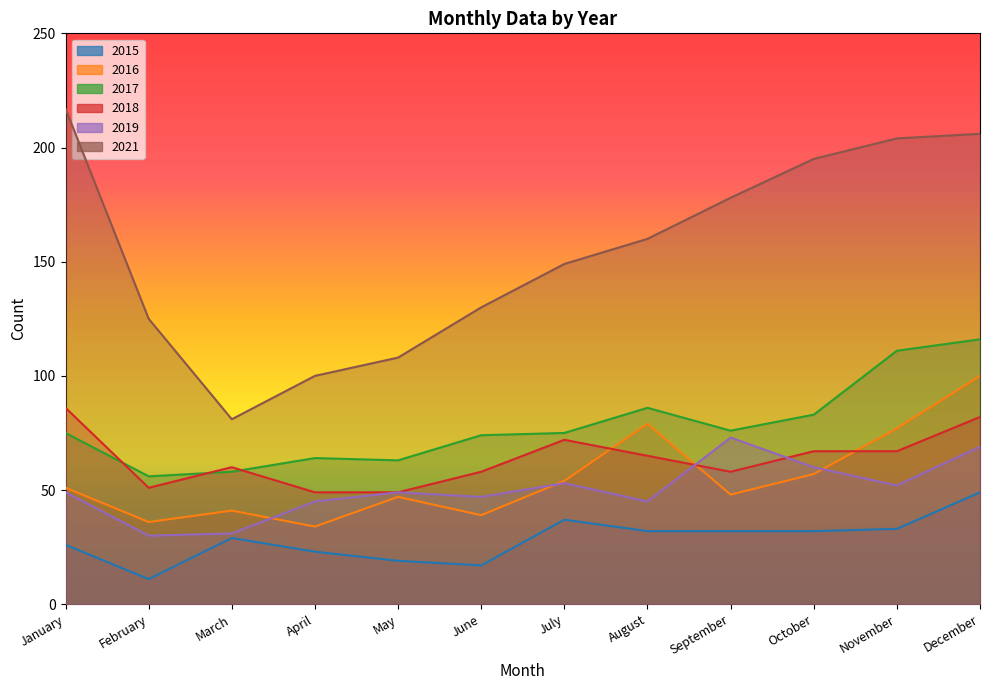

True or false: 2015 and 2016 cross at least once.

False